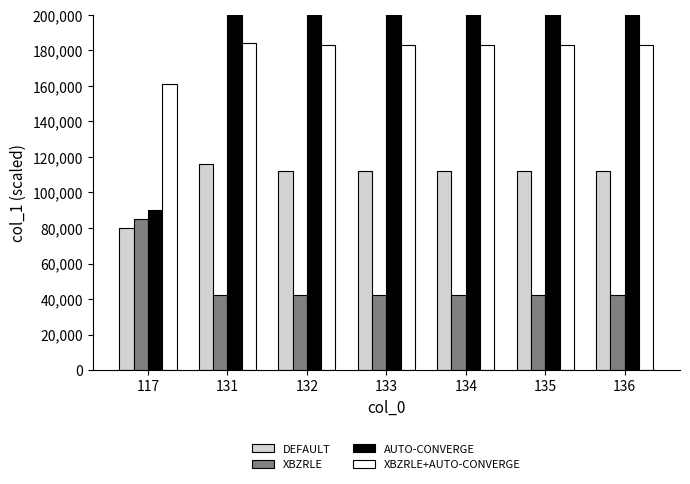

At which category does the chart reach its minimum across all series?

131